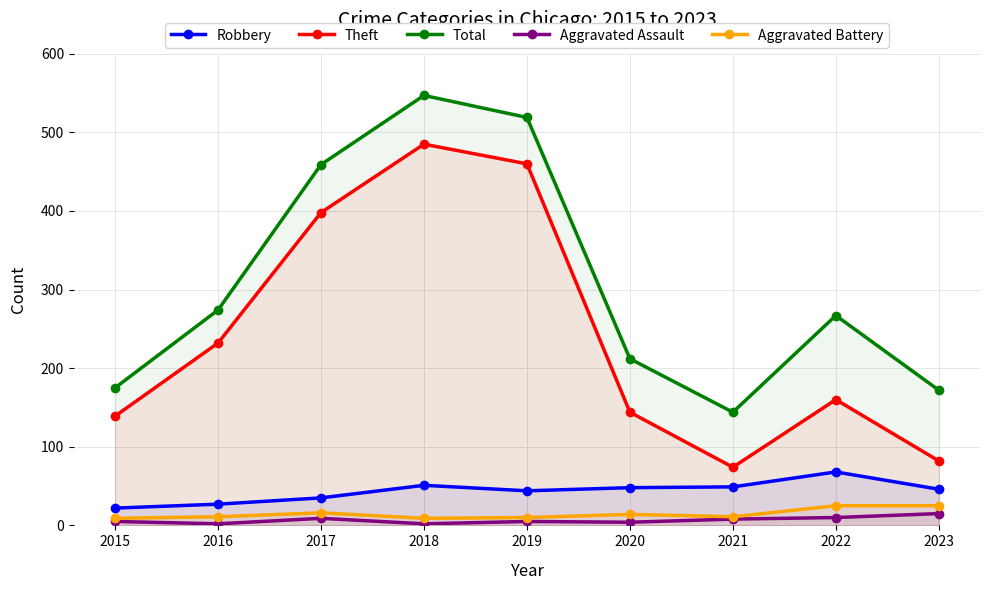

Where does the Aggravated Battery series first go above 11?

2017